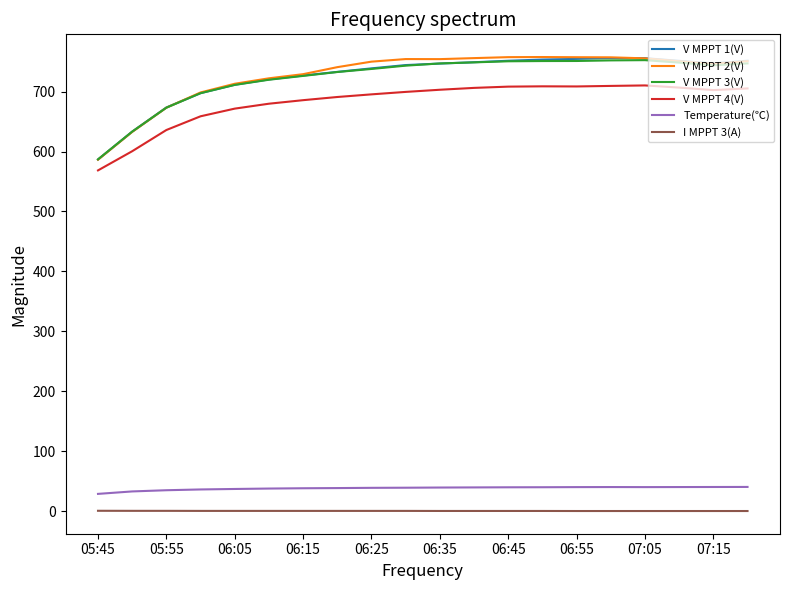

What is the highest value of the V MPPT 2(V) series?

757.8